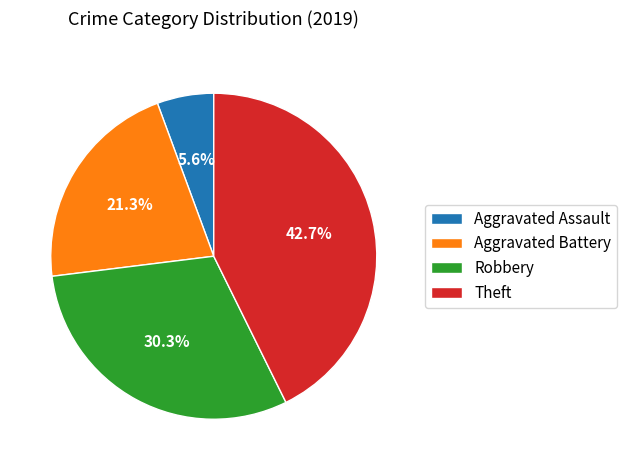

The Robbery slice represents 30% of the pie. True or false?

True